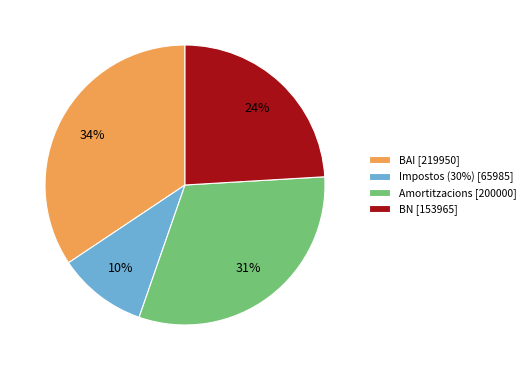

The Impostos (30%) slice represents 4% of the pie. True or false?

False